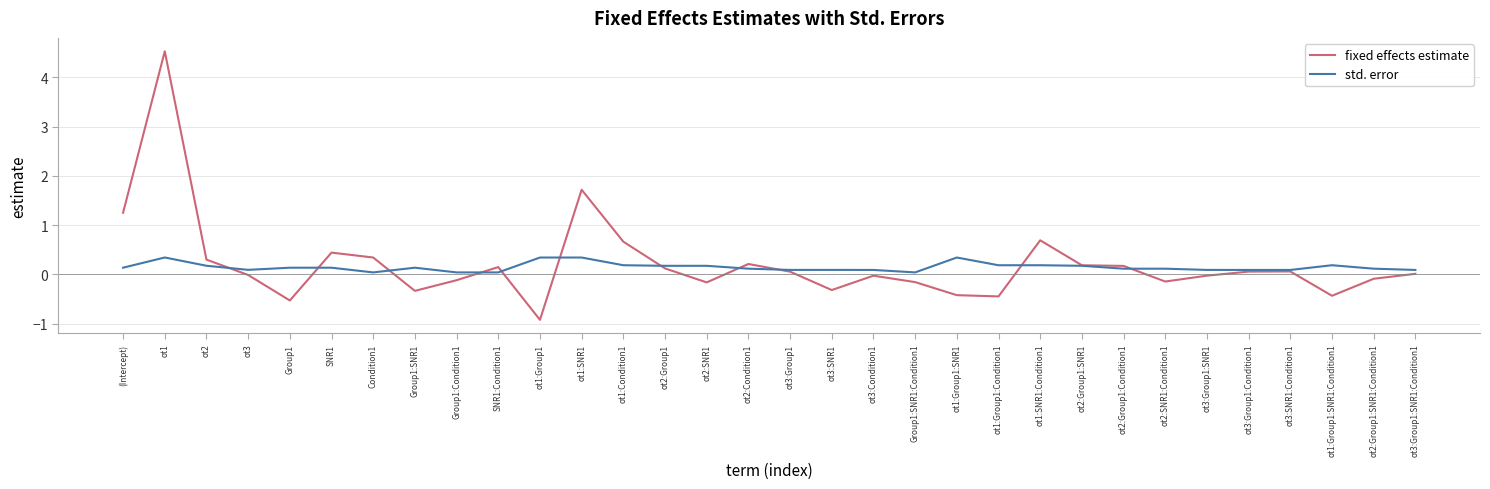

Where do std. error and fixed effects estimate first cross each other?

ot2 and ot3